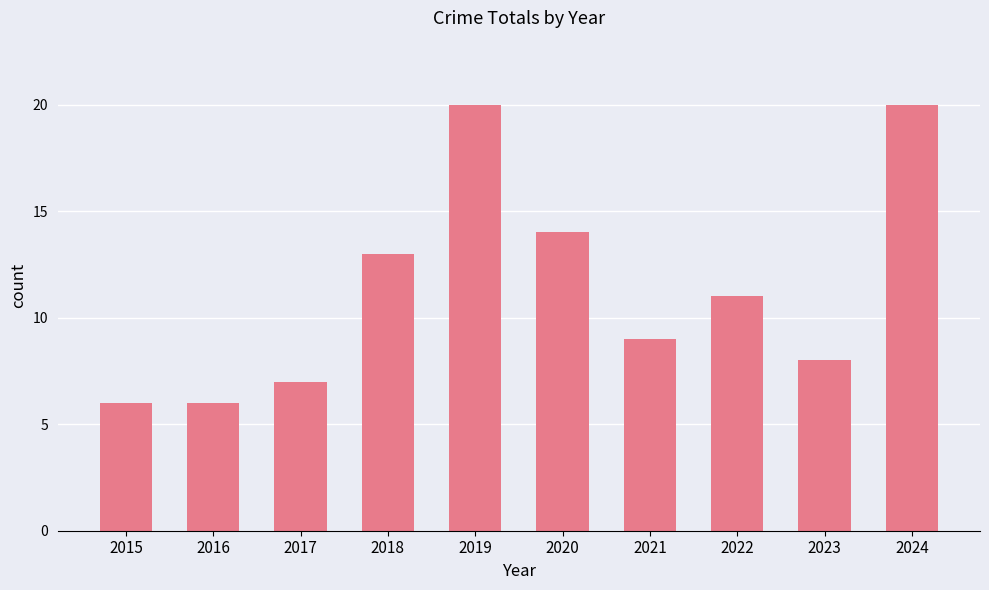

Reading right to left, extract all data points from this chart.

20	8	11	9	14	20	13	7	6	6